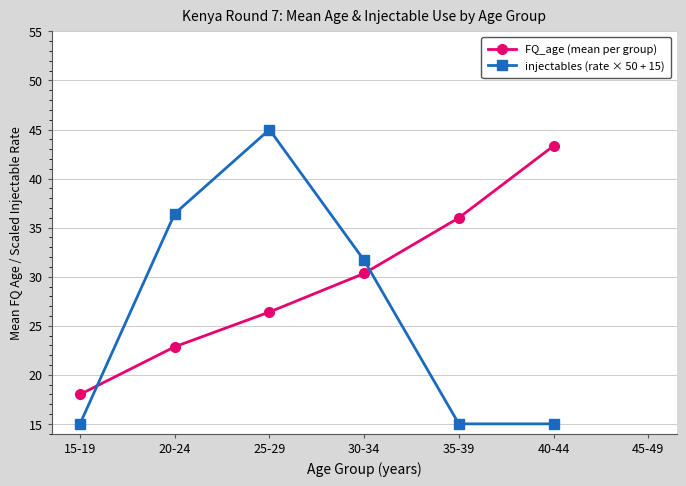

True or false: FQ_age (mean per group) has more than 0 interior local peaks.

False